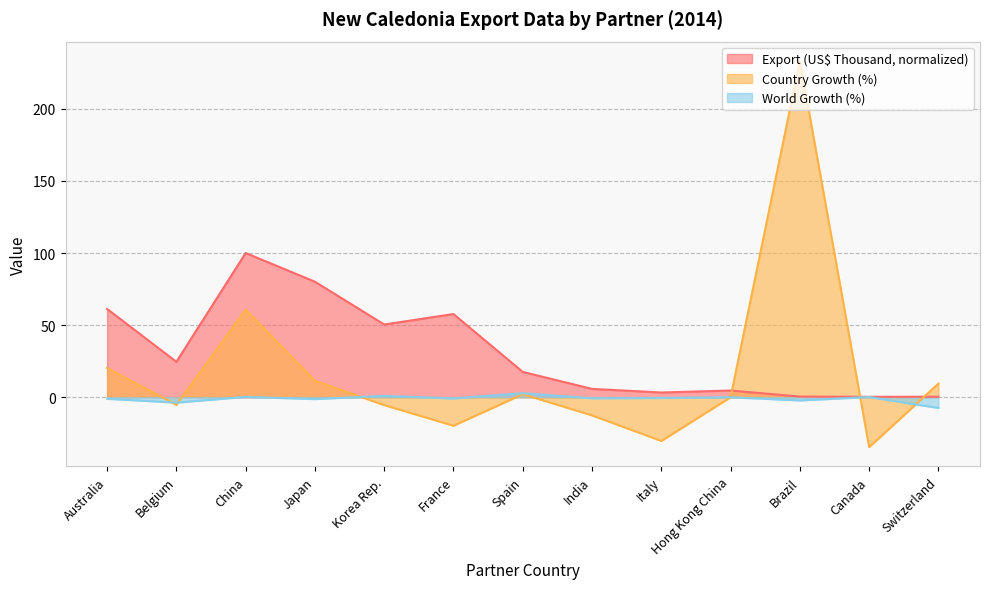

Which label corresponds to the largest value in the chart?

Brazil